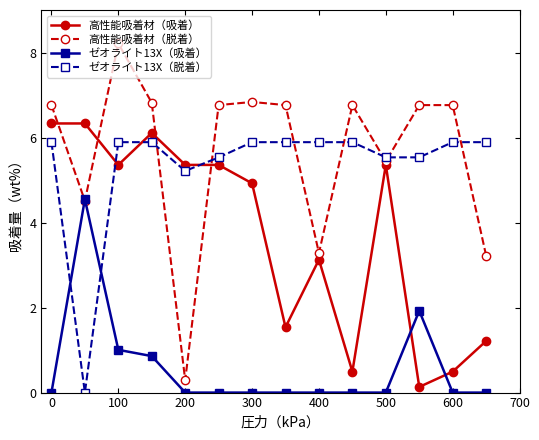

How many interior local peaks does the ゼオライト13X（吸着） series have?

2